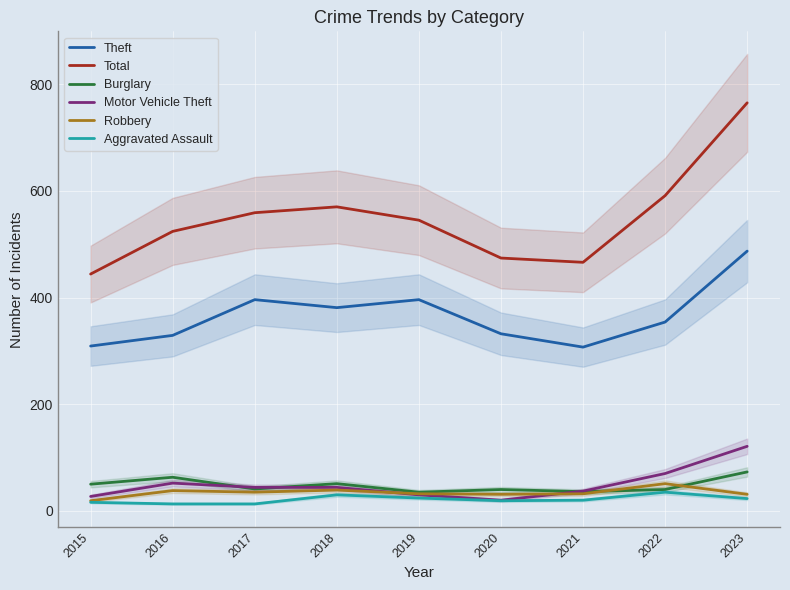

Reading left to right, extract all data points from this chart.

Theft: 309	329	396	381	396	332	307	354	487
Total: 444	524	559	570	545	474	466	591	765
Burglary: 50	63	41	51	35	40	36	40	73
Motor Vehicle Theft: 27	52	44	44	30	20	37	70	121
Robbery: 19	38	35	39	32	31	32	51	31
Aggravated Assault: 16	13	13	30	24	19	20	35	23